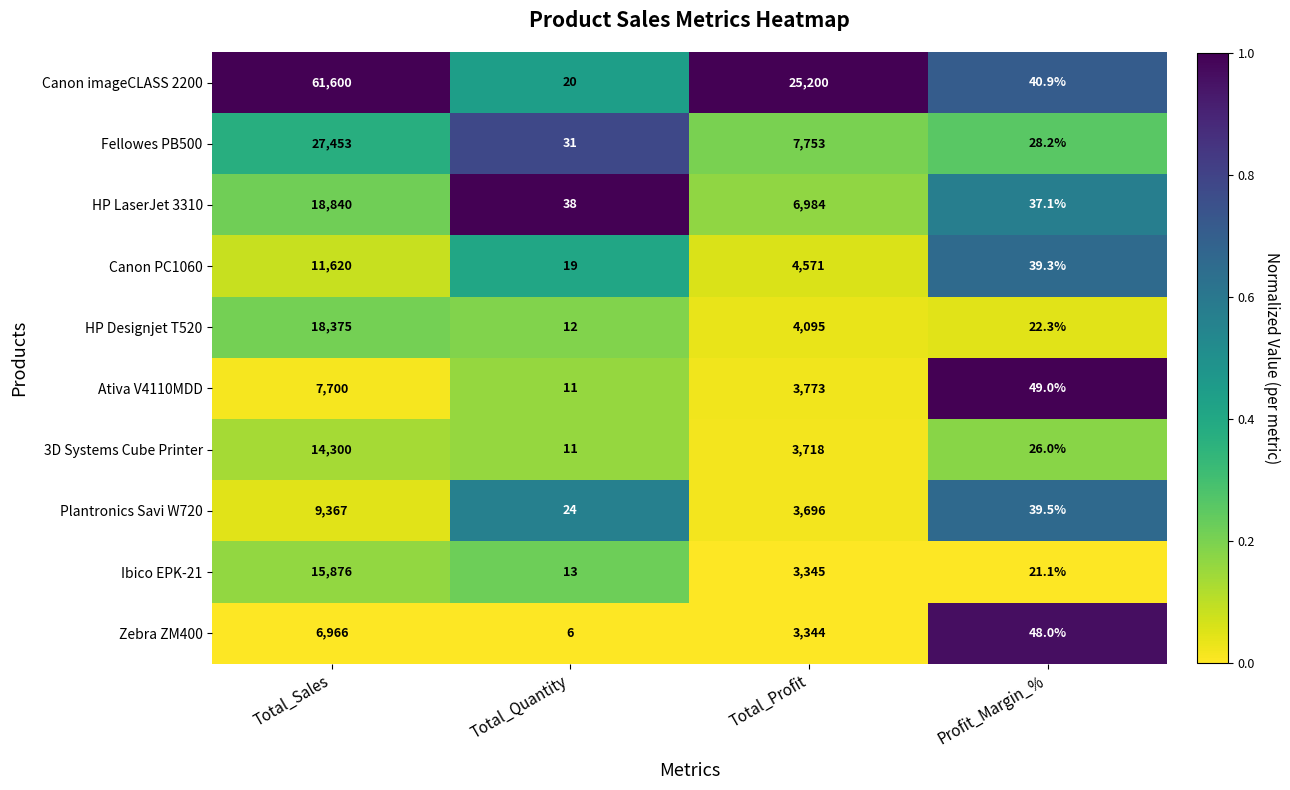

At which category does the chart reach its minimum across all series?

Total_Quantity